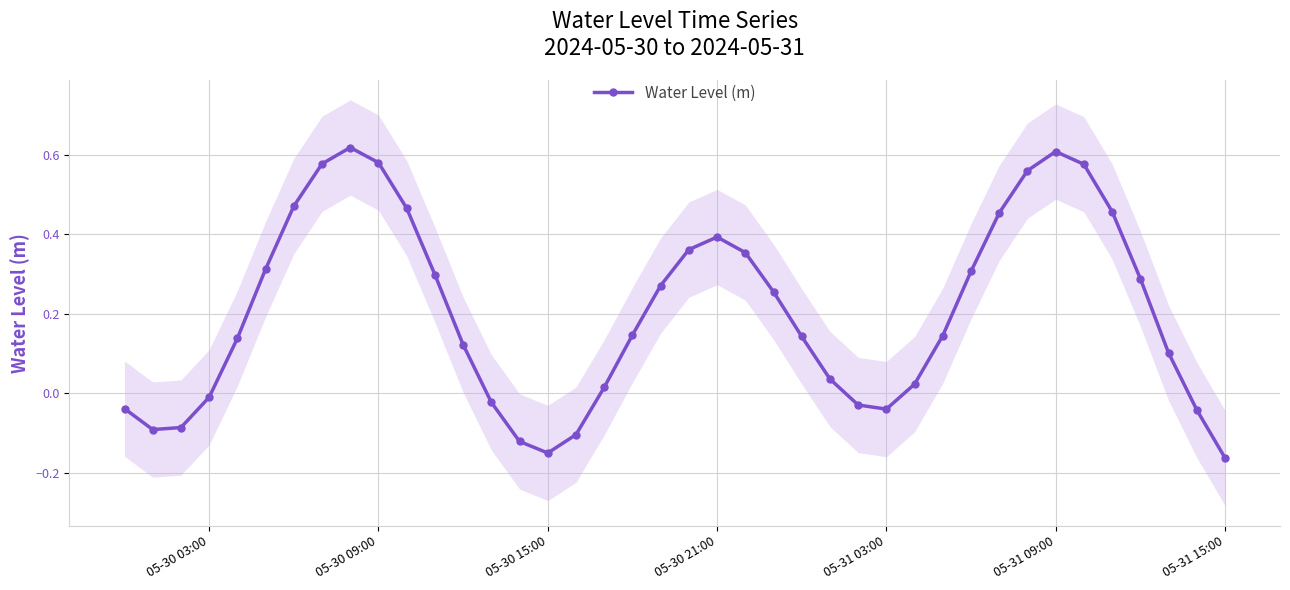

The Water Level (m) series shows -0.1 at 05-30 15:00. True or false?

False